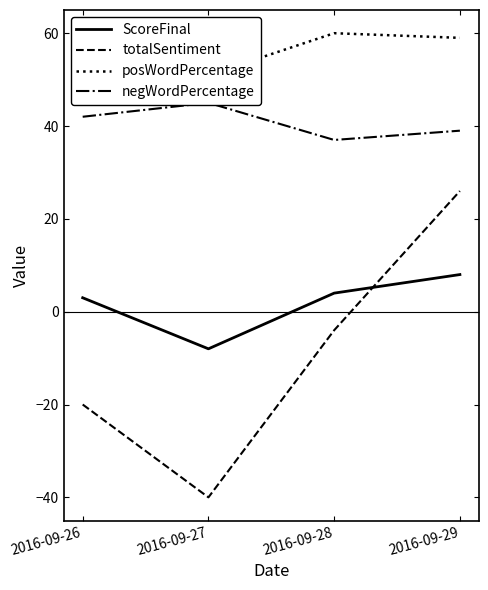

Is the value of ScoreFinal at 2016-09-28 greater than the value of totalSentiment at 2016-09-29?

No